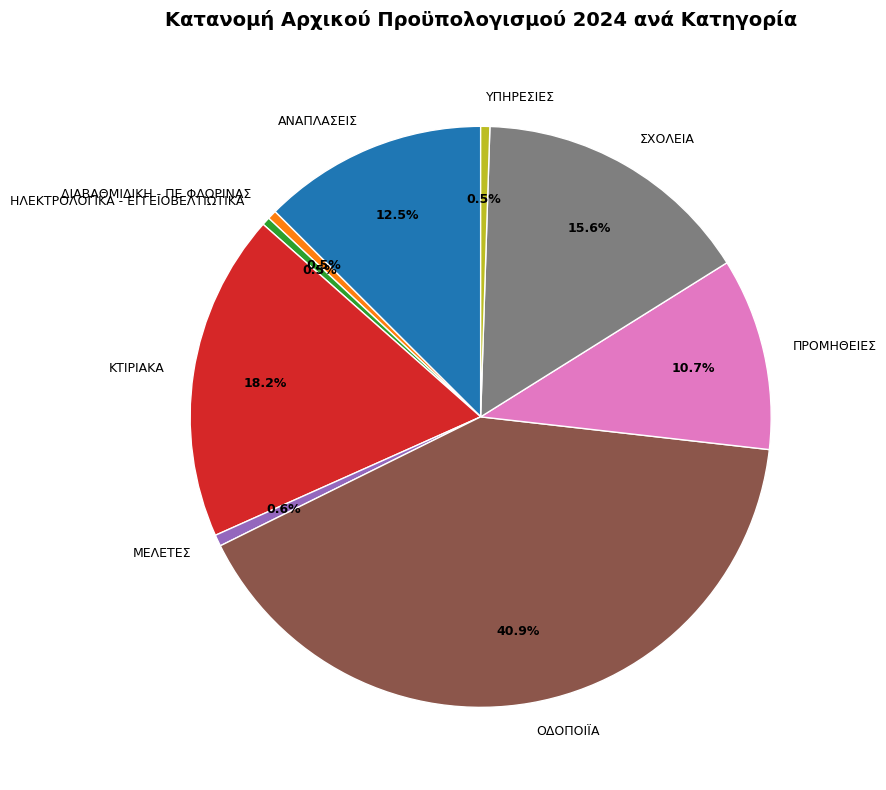

Count the number of slices in the pie.

9